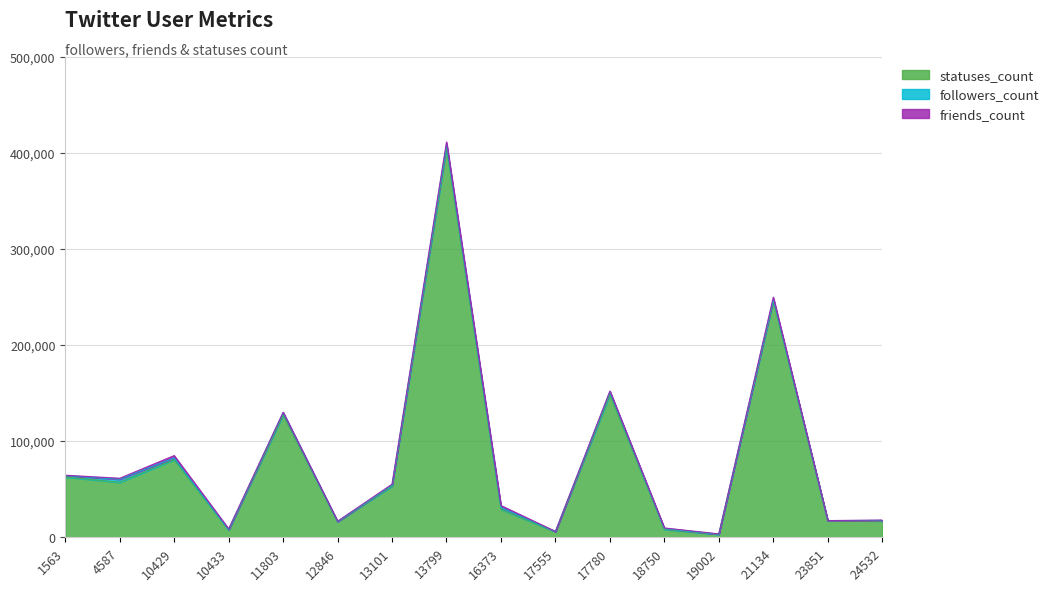

What is the difference between the maximum and minimum values in the statuses_count series?

402306